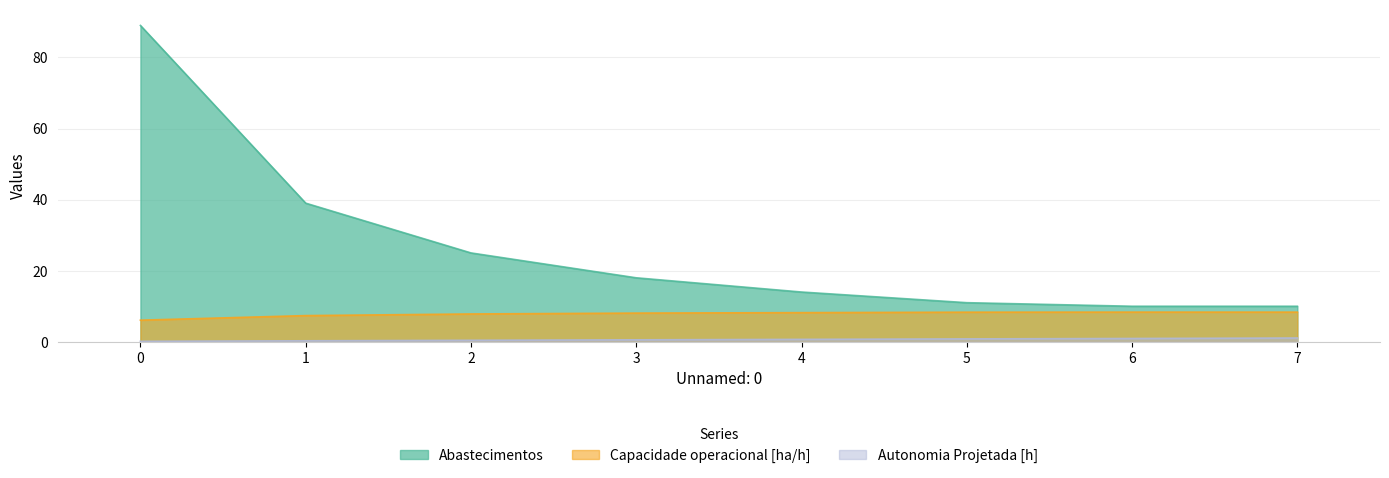

How many data points does each series have?

8